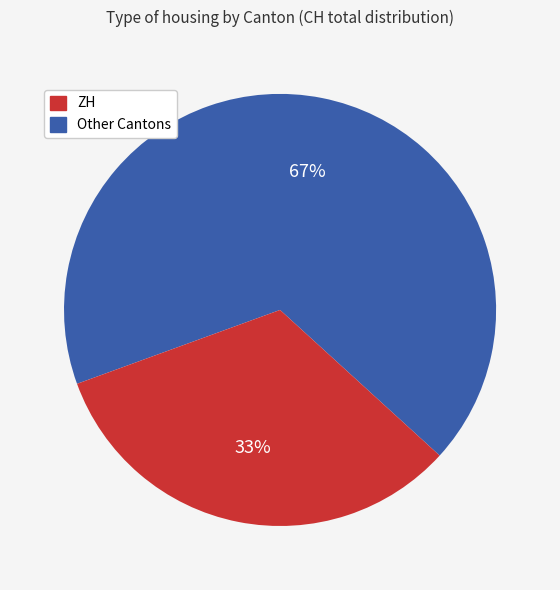

Does any single category account for the majority?

Yes